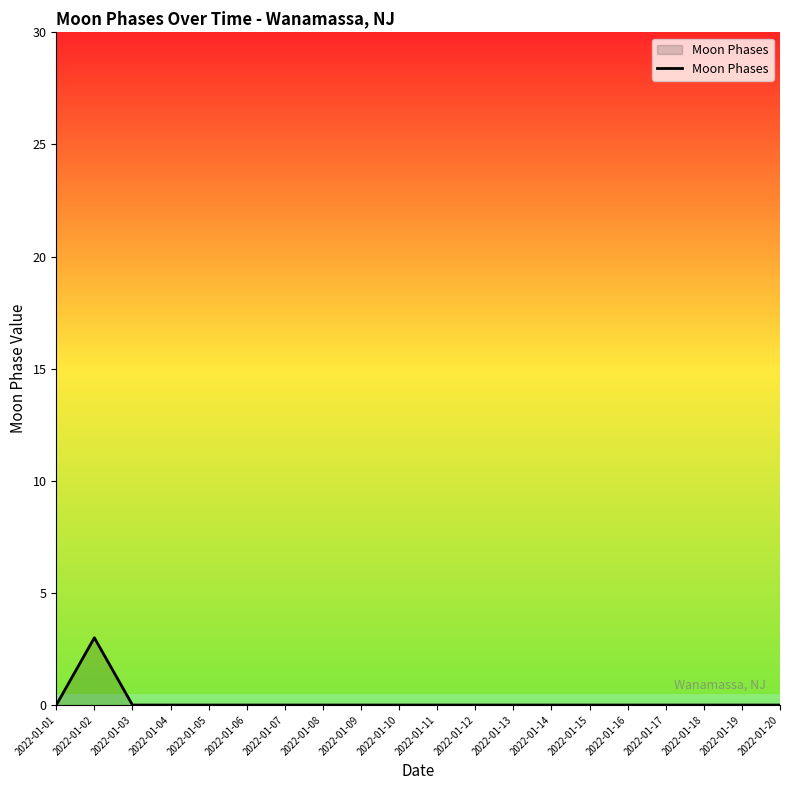

The value at 2022-01-19 is 1. True or false?

False